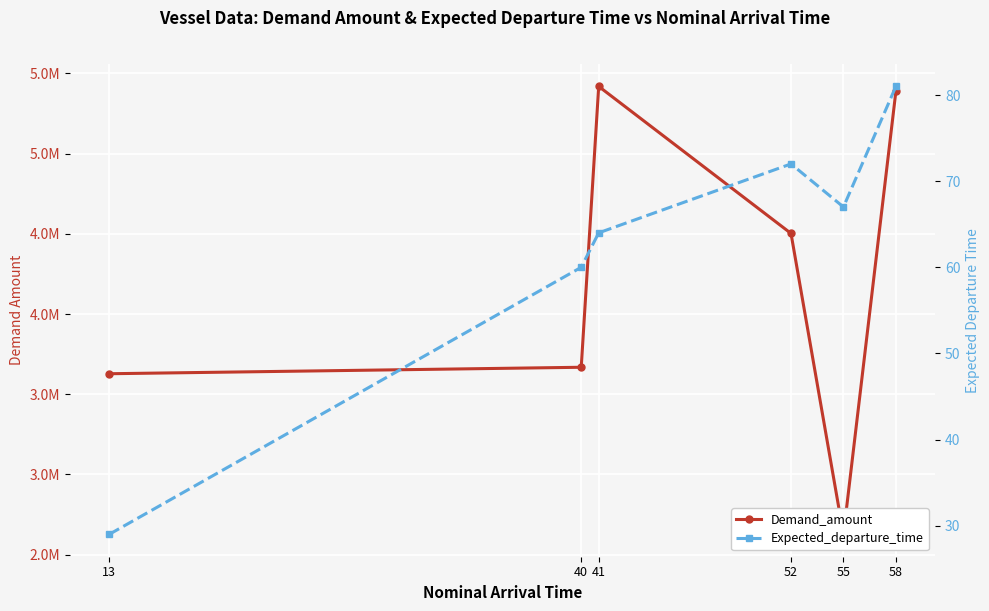

What is the difference between the second highest and second lowest values in the Demand_amount series?

1758919